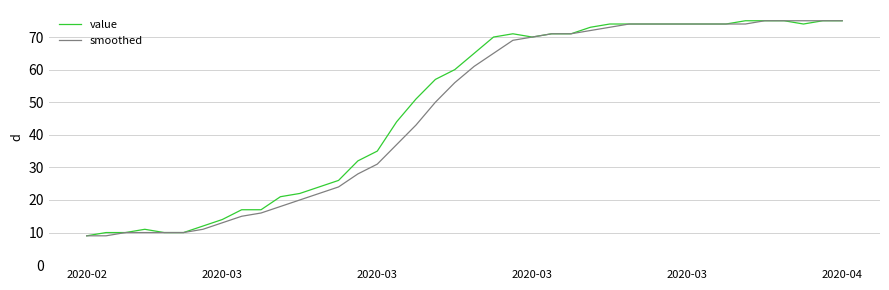

At how many categories does at least one series exceed 25?

27